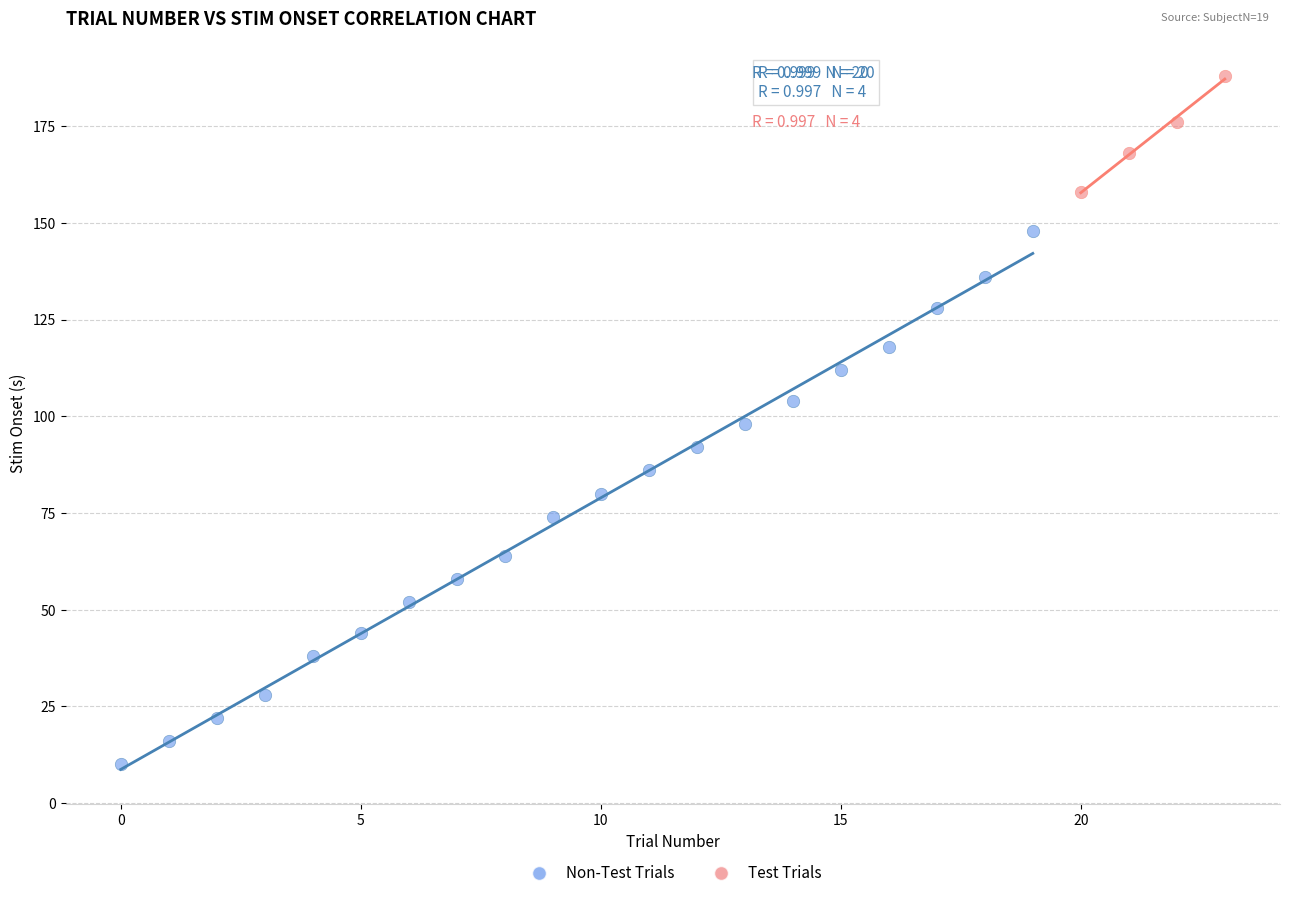

Which series reaches the maximum Y coordinate?

Test Trials